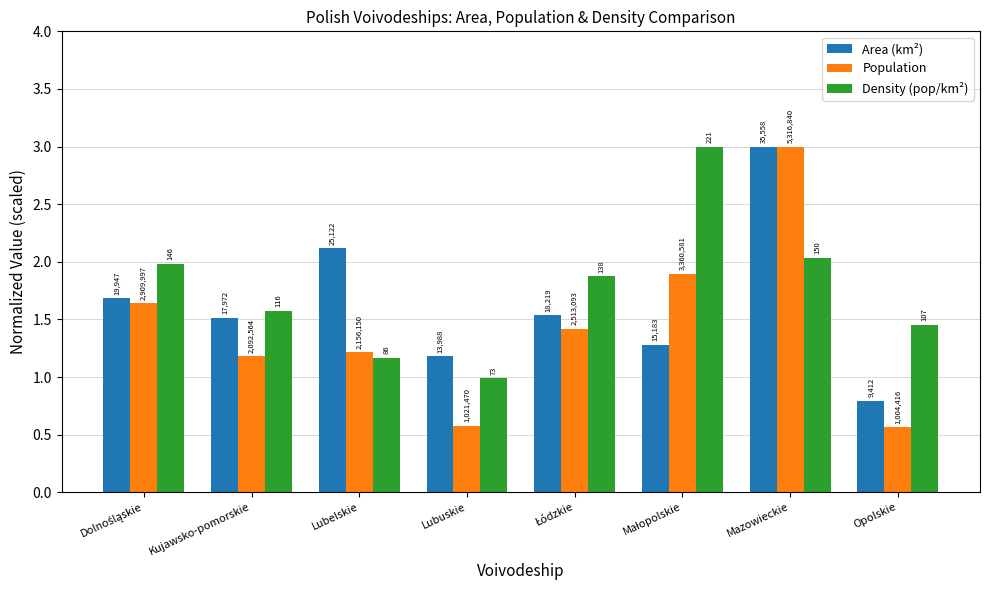

What is the minimum value for Area (km²)?

0.8